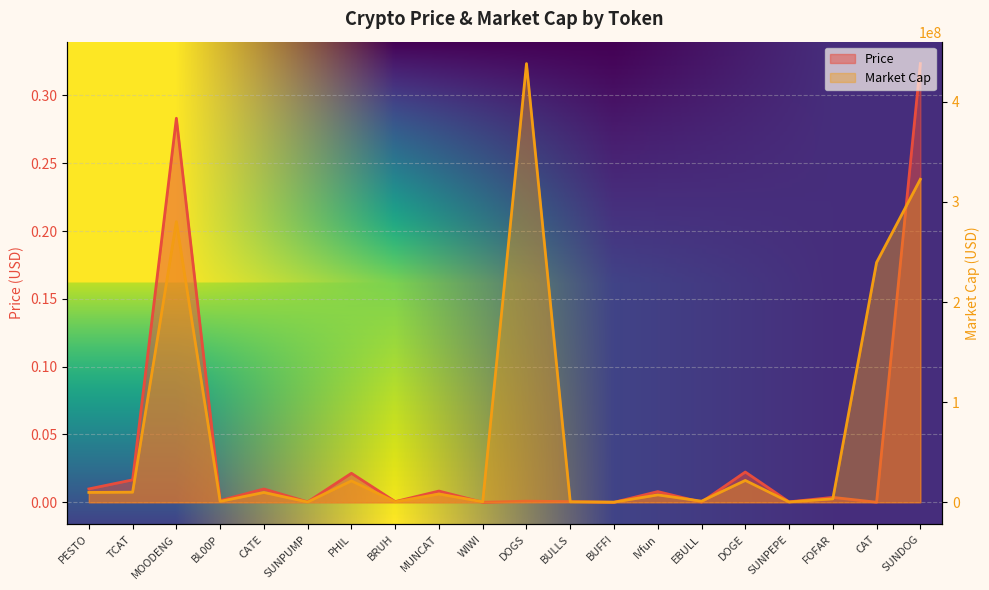

How many interior local peaks does the Price series have?

8